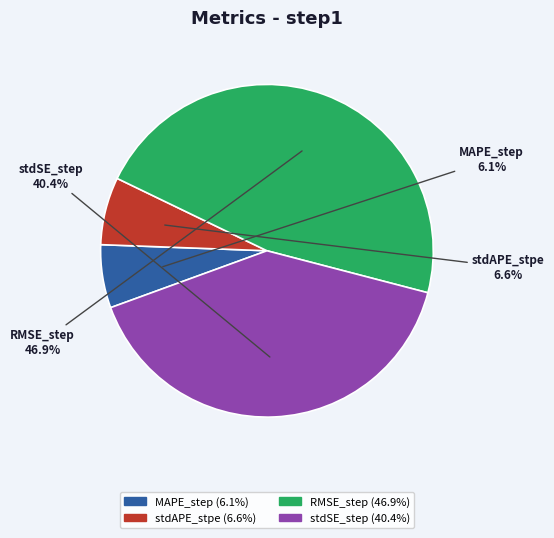

The stdSE_step slice represents 40% of the pie. True or false?

True